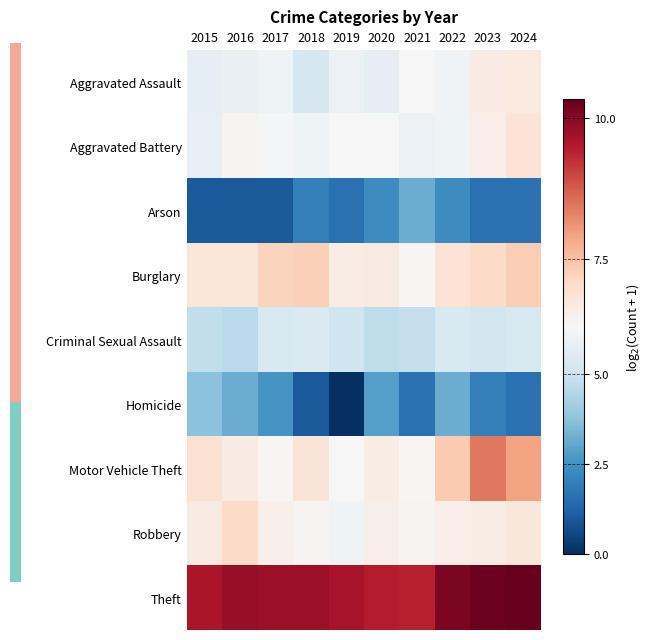

What is the total value across all series at 2017?

51.0